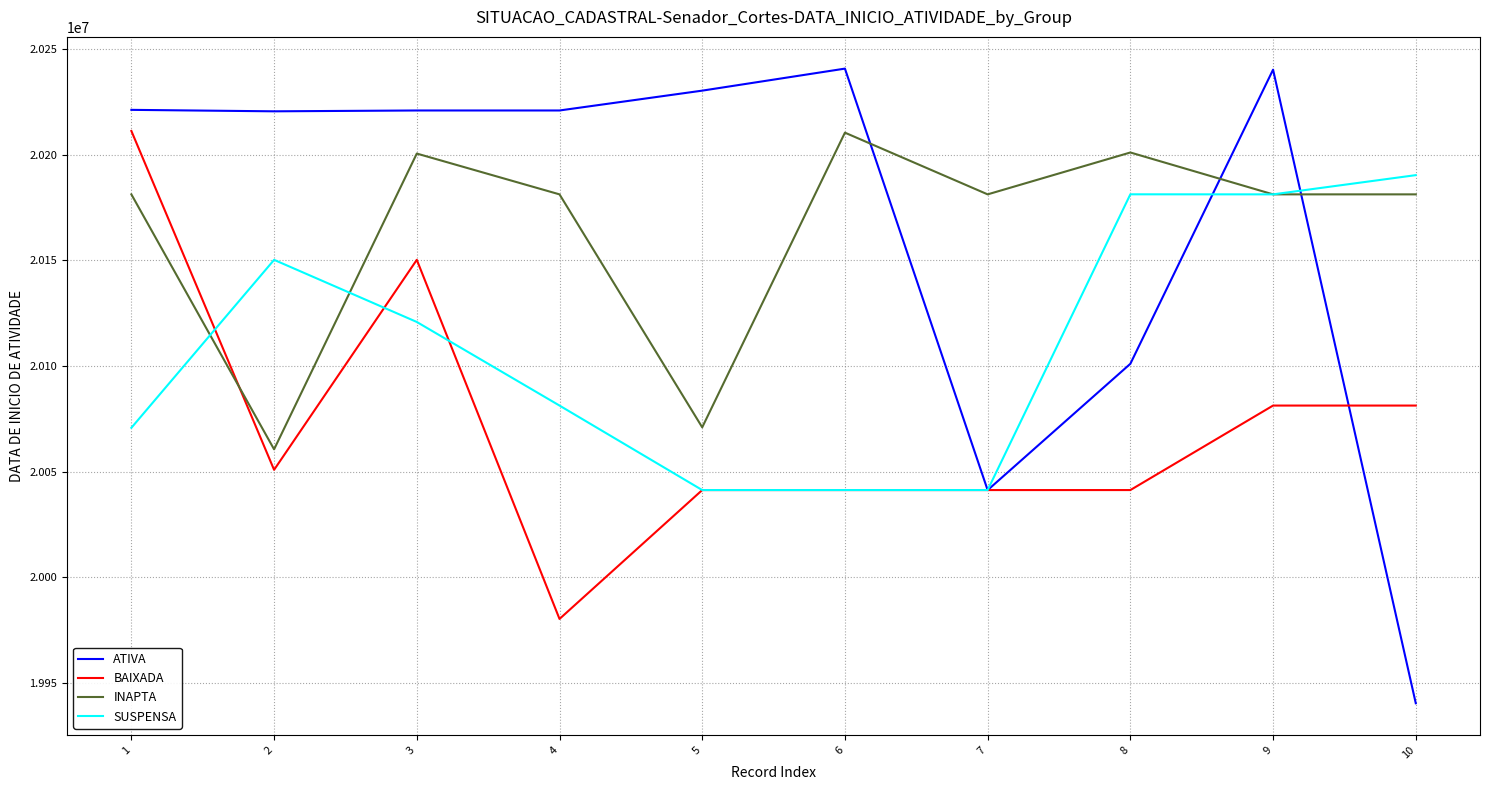

What is the maximum value for SUSPENSA?

20190307